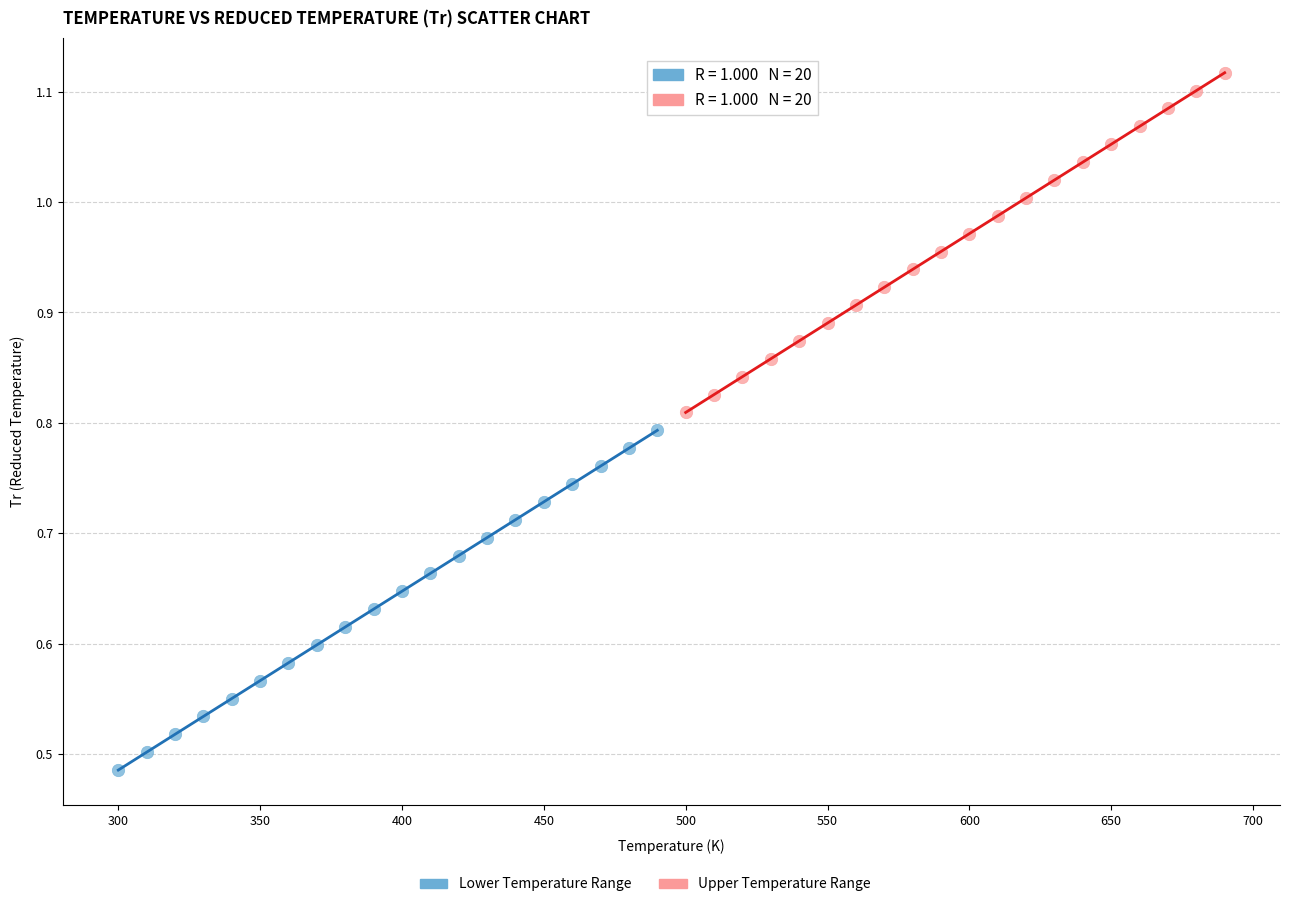

Which series reaches the maximum Y coordinate?

Upper Temperature Range